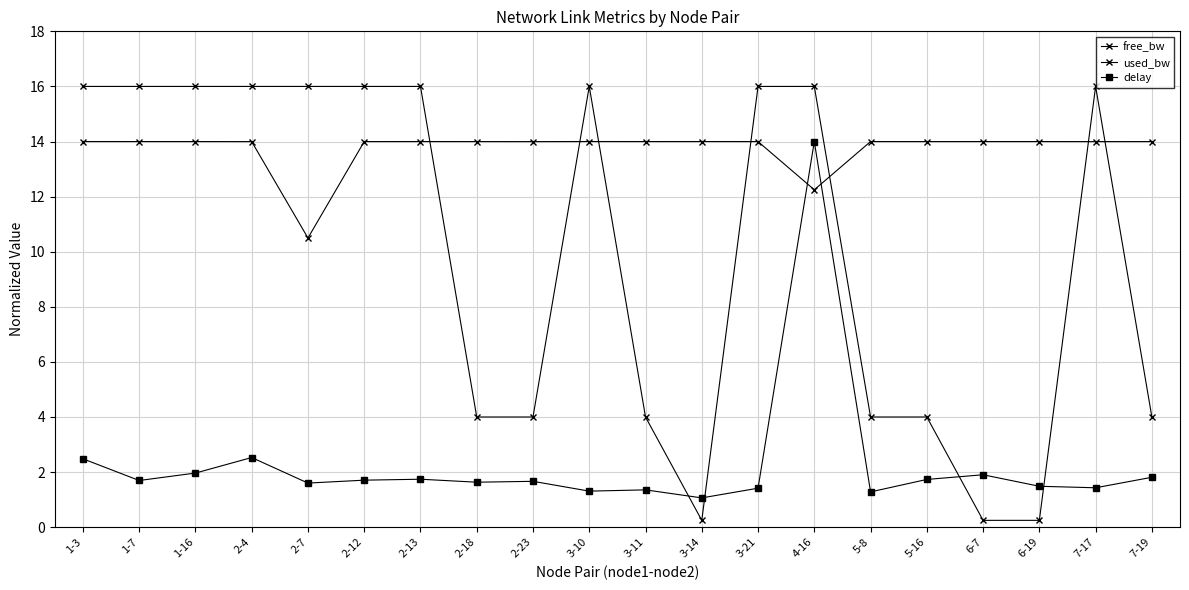

How many lines are shown in the chart?

3